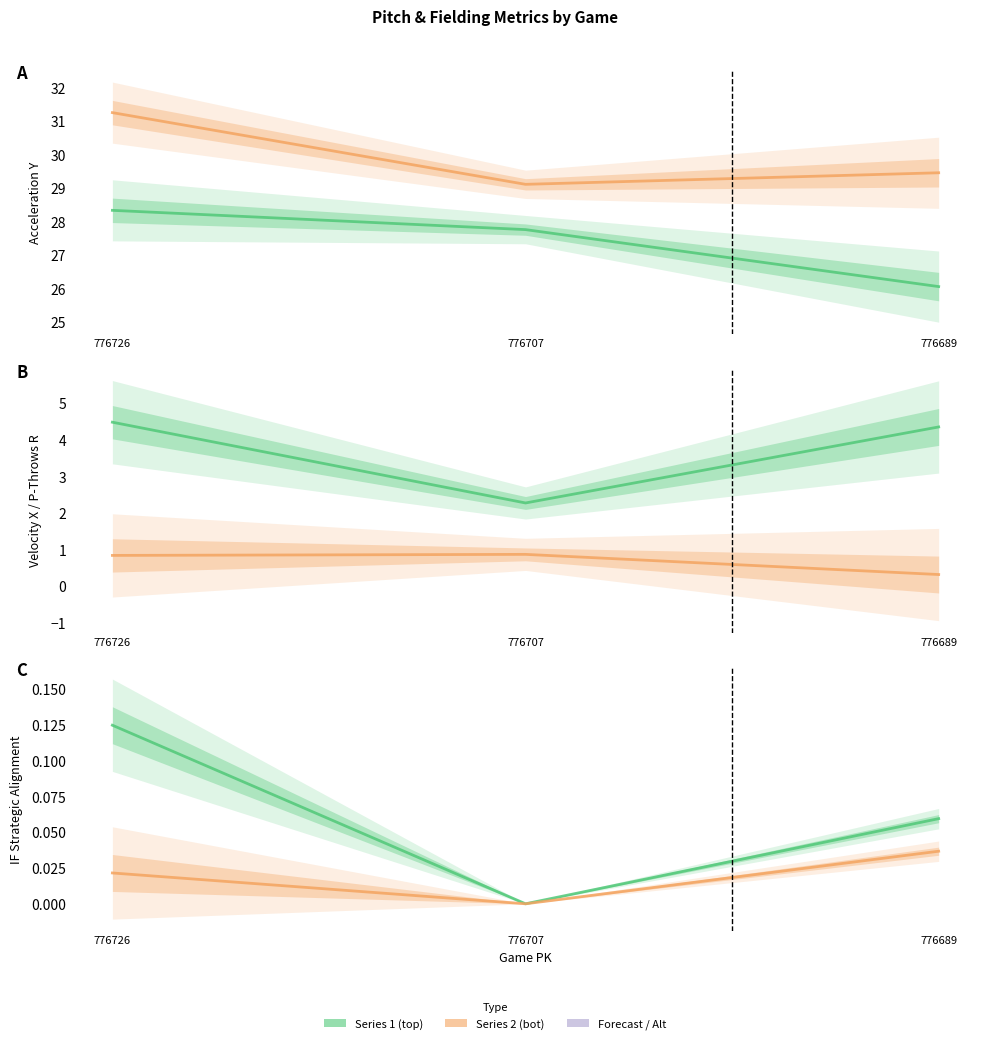

What is the total value across all series at 776726?

65.1